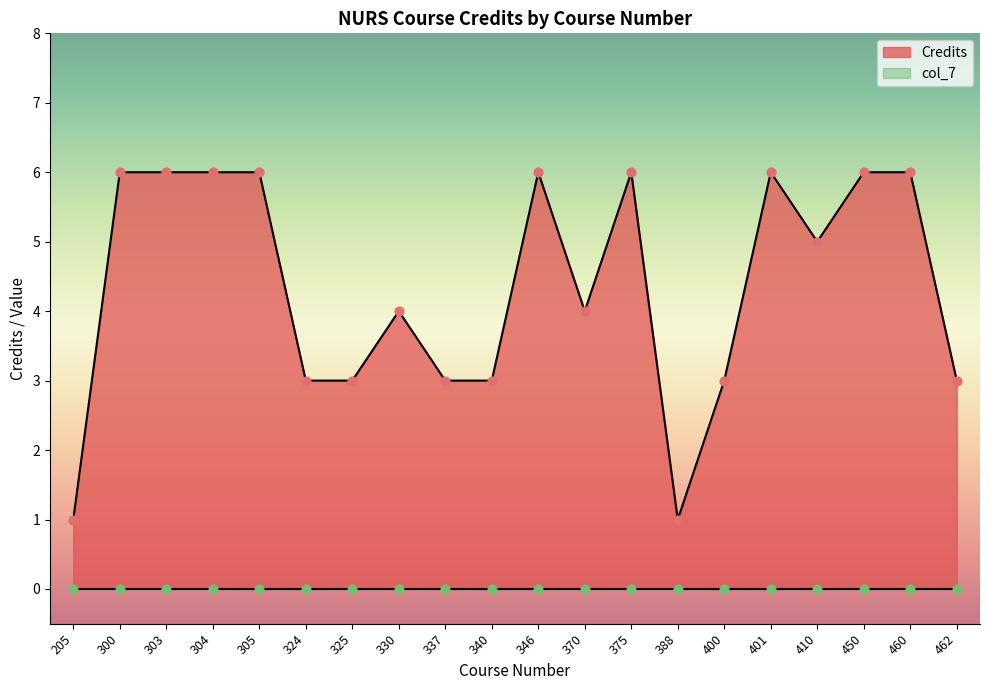

Between 205 and 370, which is larger?

370